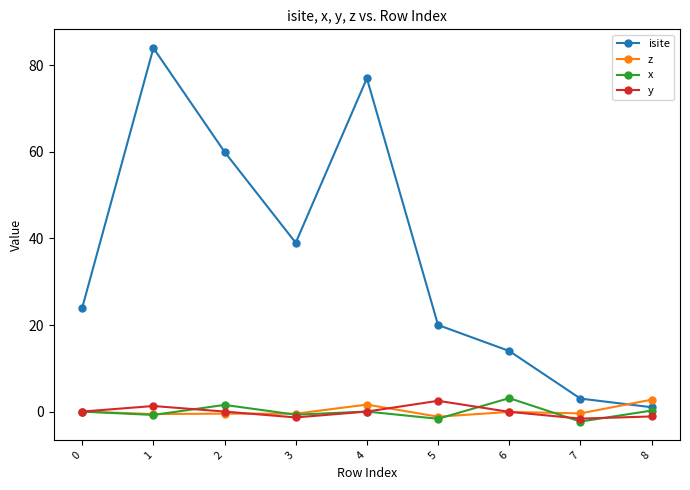

What is the minimum value shown in the chart?

-2.3